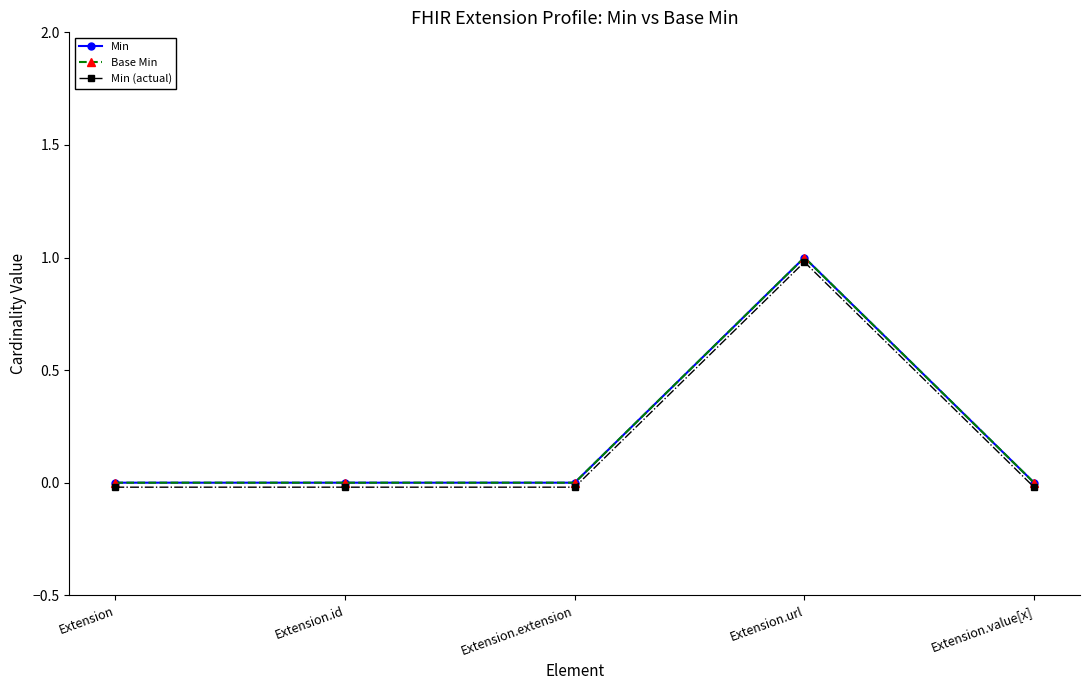

Reading left to right, transcribe all the data shown in this chart.

Min: 0.0	0.0	0.0	1.0	0.0
Base Min: 0.0	0.0	0.0	1.0	0.0
Min (actual): -0.0	-0.0	-0.0	1.0	-0.0